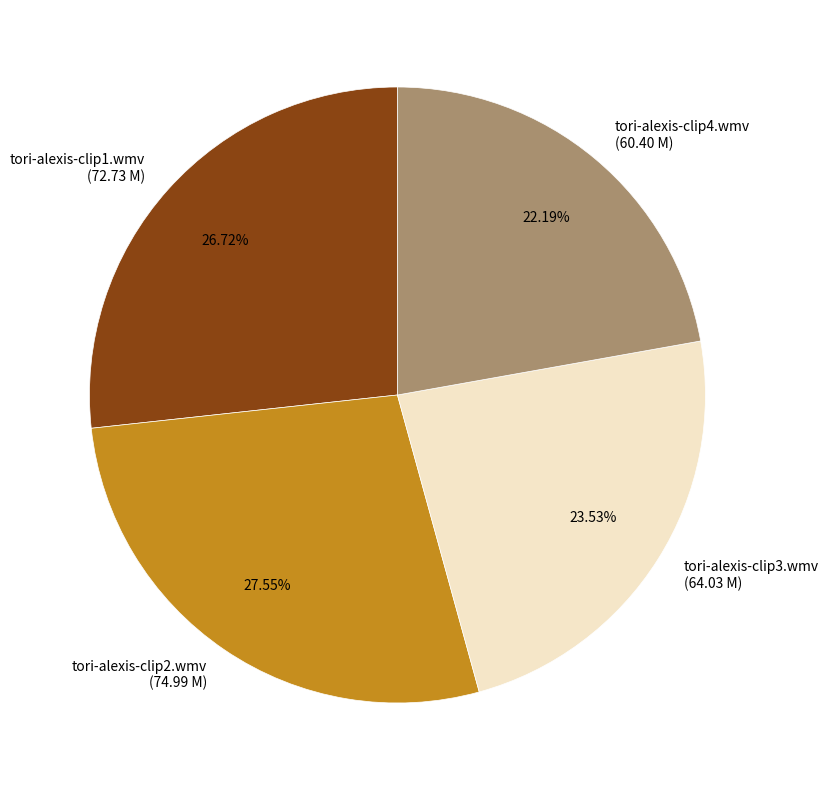

To the nearest percent, what is the combined percentage of tori-alexis-clip2.wmv and tori-alexis-clip1.wmv?

54%